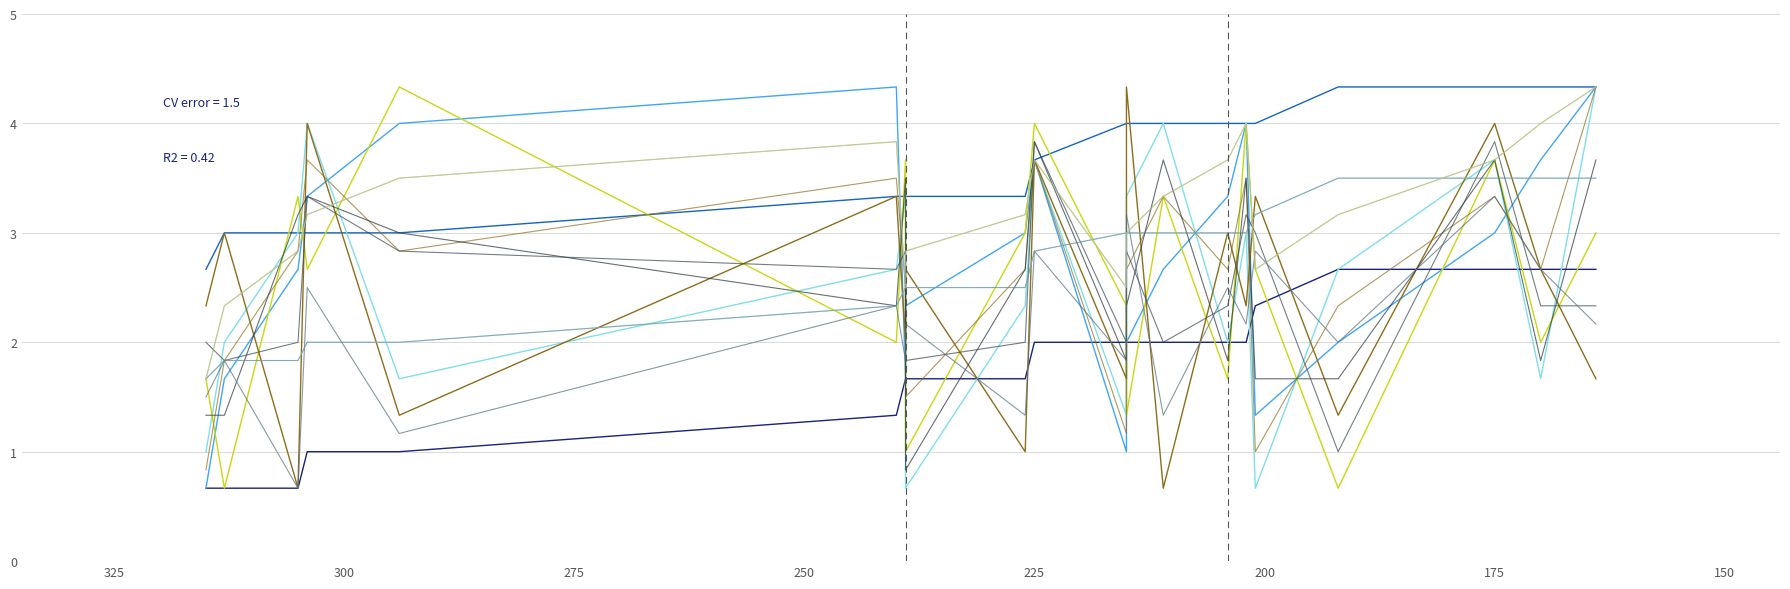

What is the difference between the maximum and second lowest values in the Y_series_5 series?

3.7